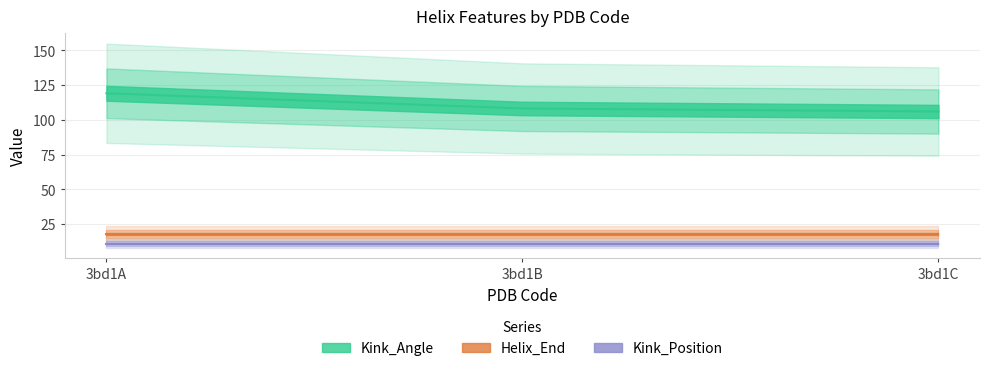

What is the total value across all series at 3bd1A?

148.2